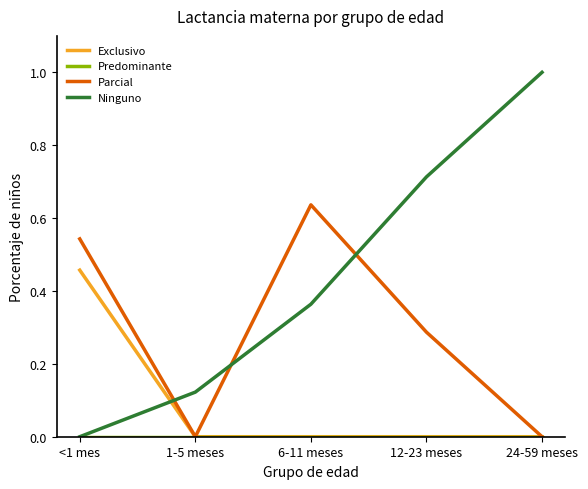

Which series changed the most between <1 mes and 24-59 meses?

Ninguno